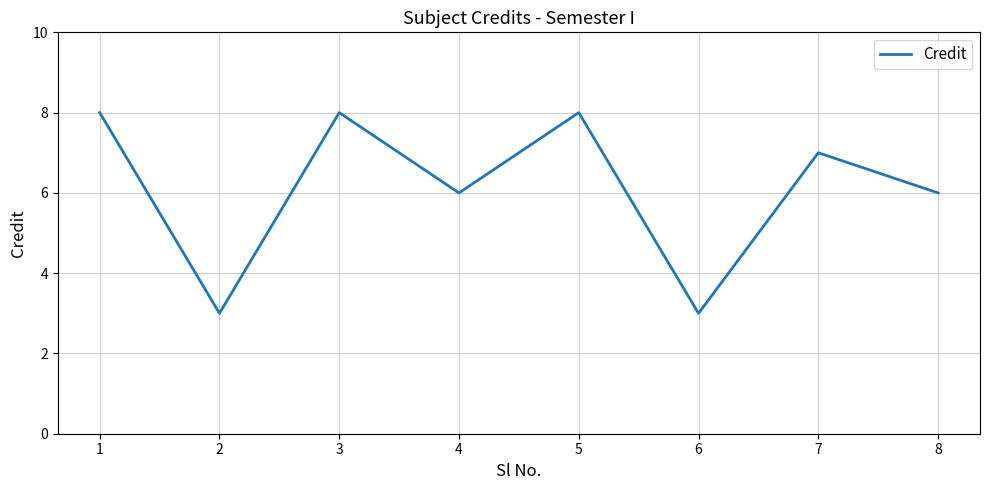

Which has a higher value, 6 or 3?

3